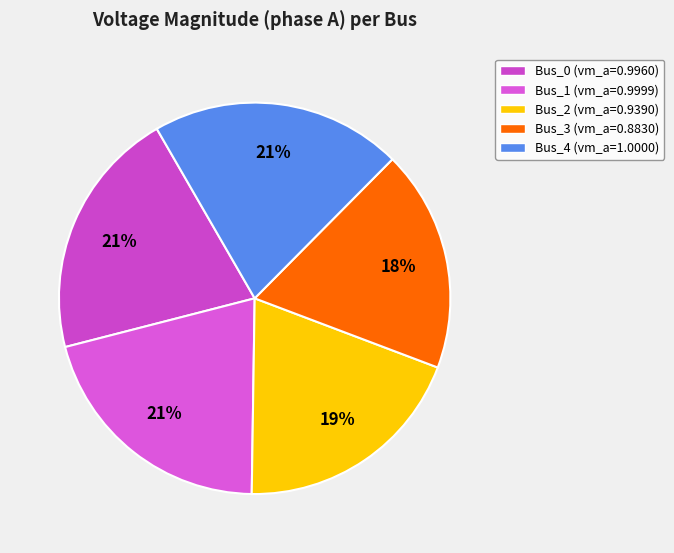

To the nearest percent, what portion does Bus_2 represent?

19%